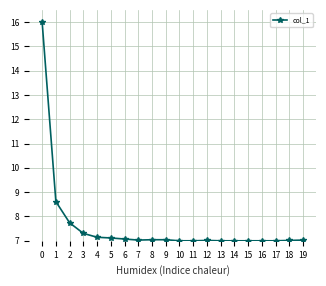

True or false: the data shows 7.1 at 5.

True